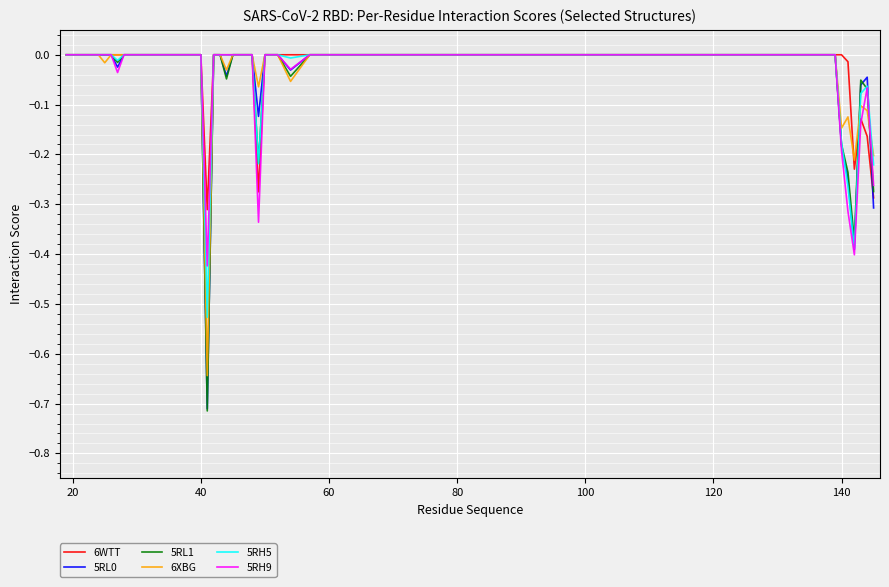

Which series has the largest total across all categories?

6WTT